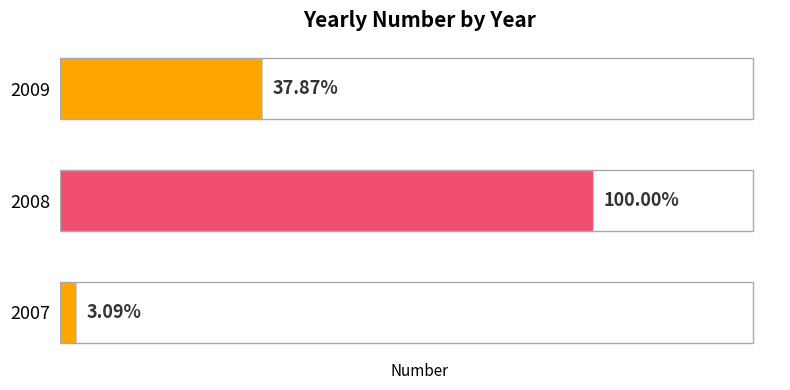

What is the value of the 3rd bar from the left?

270